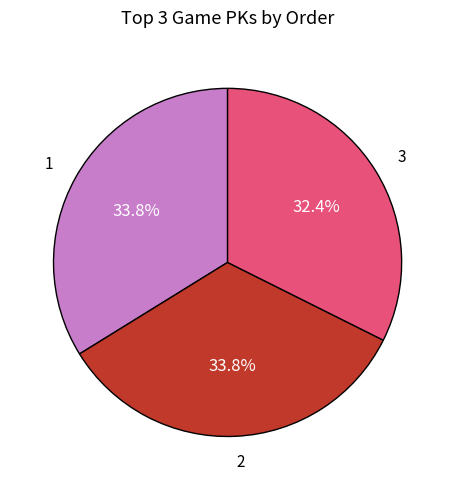

What is the total percentage of 2 and 3?

66.2%